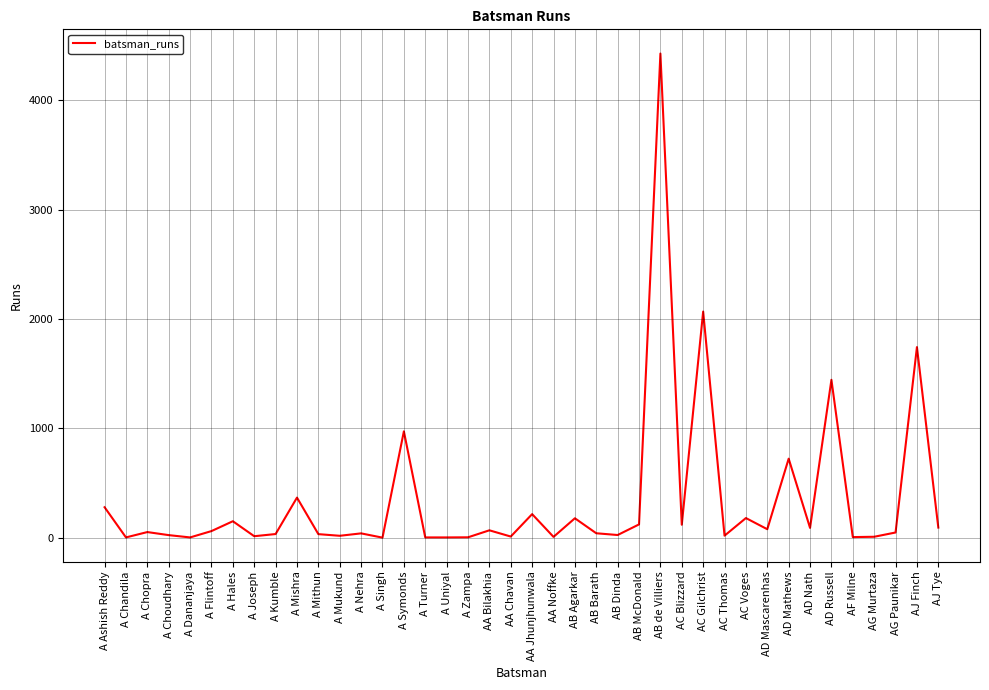

What is the change in value from A Choudhary to AJ Tye?

+69